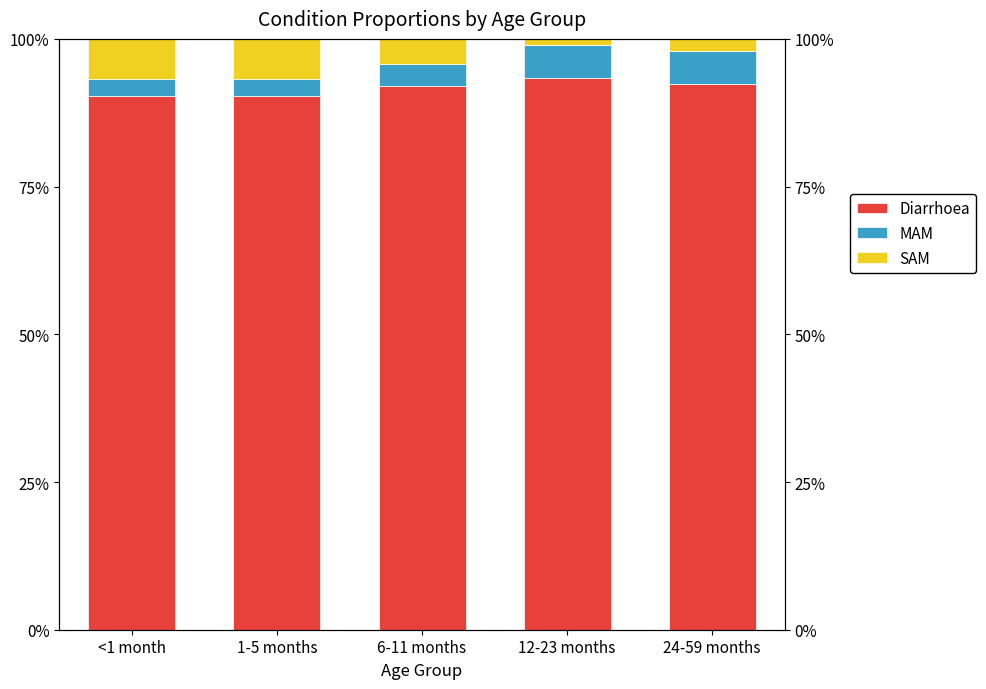

What is the minimum value for Diarrhoea?

90.4